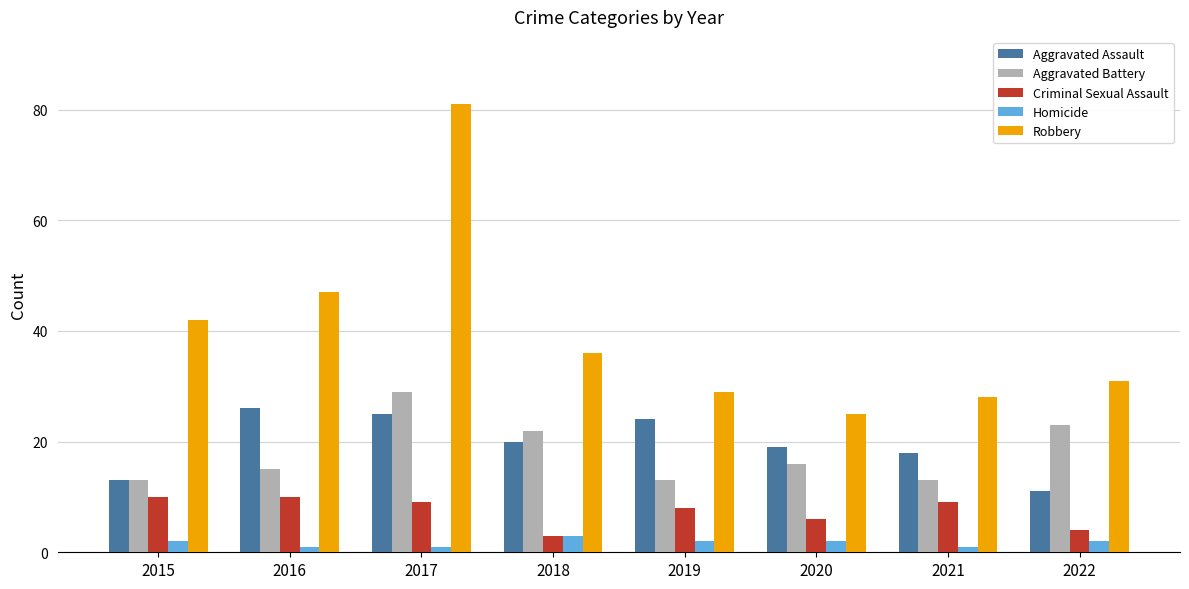

What is the minimum value shown in the chart?

1